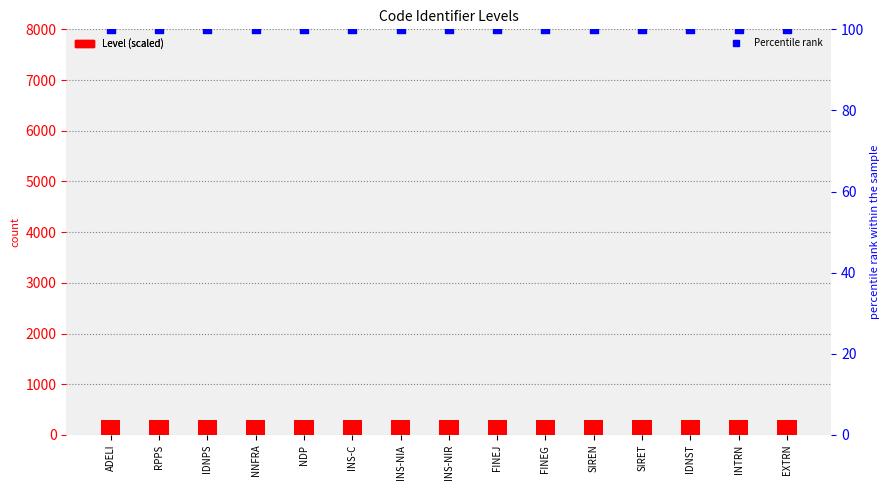

Which series has the widest spread of Y values?

Level (scaled)